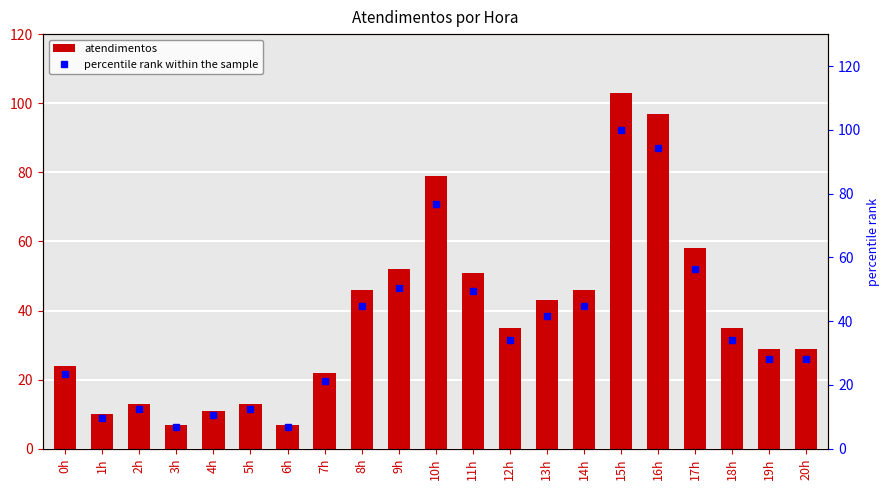

Rank the series by their average value, from highest to lowest.

atendimentos, percentile rank within the sample